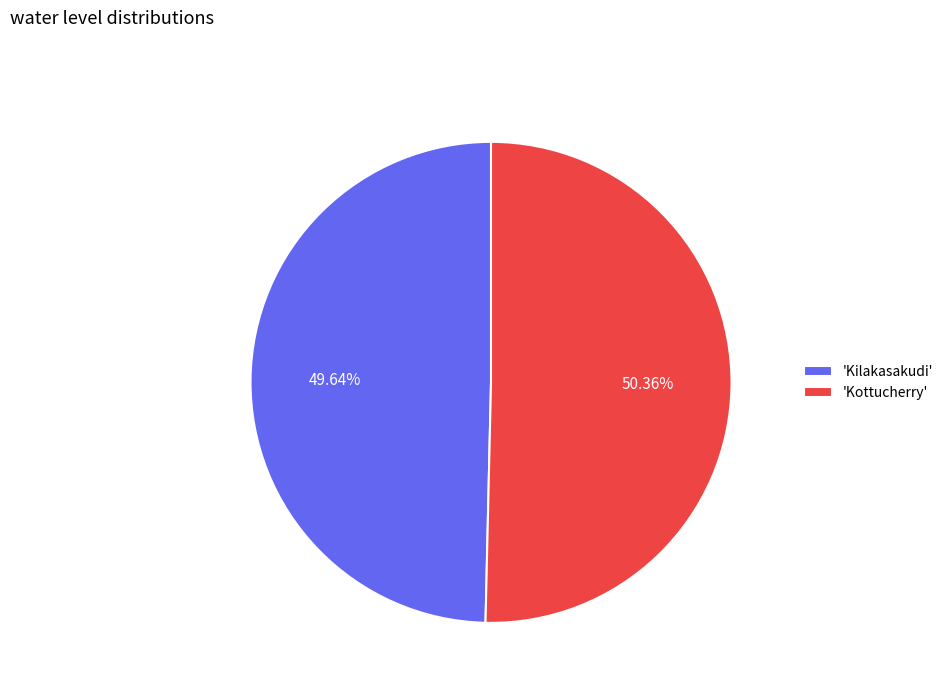

What is the majority slice?

'Kottucherry'